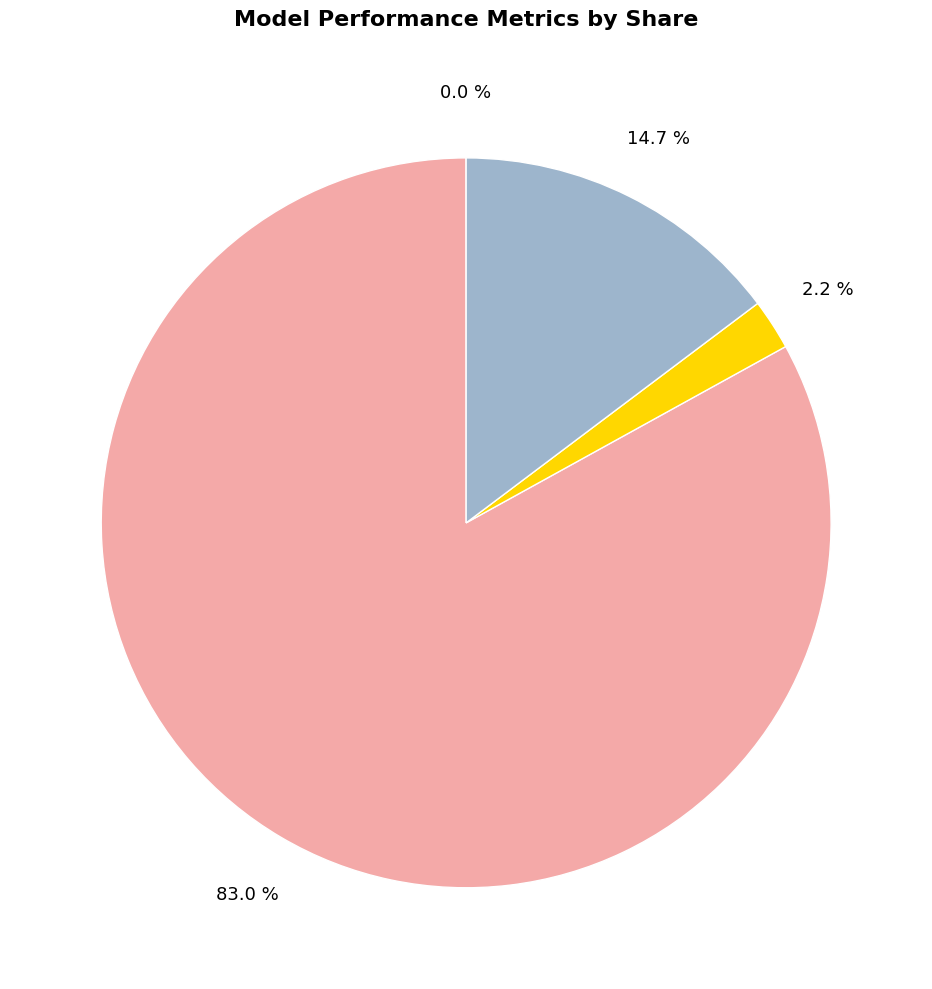

Does any single category account for the majority?

Yes